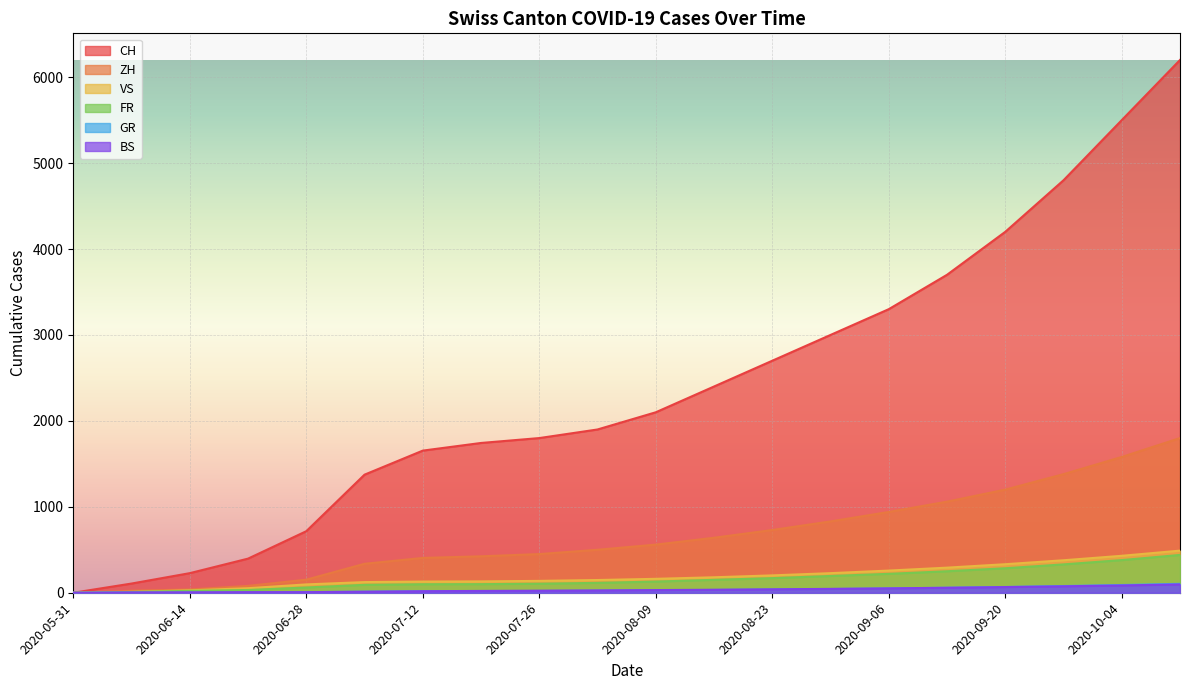

Which series changed the most between 2020-06-07 and 2020-07-12?

CH